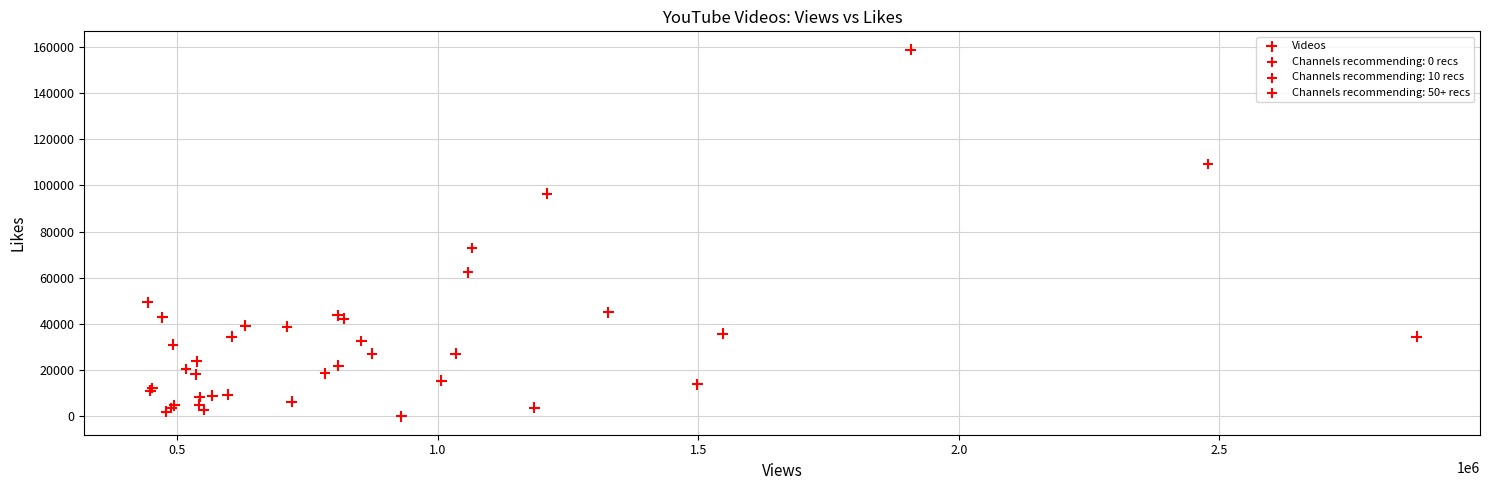

What Y value in the scatter plot is closest to 79373?

72855